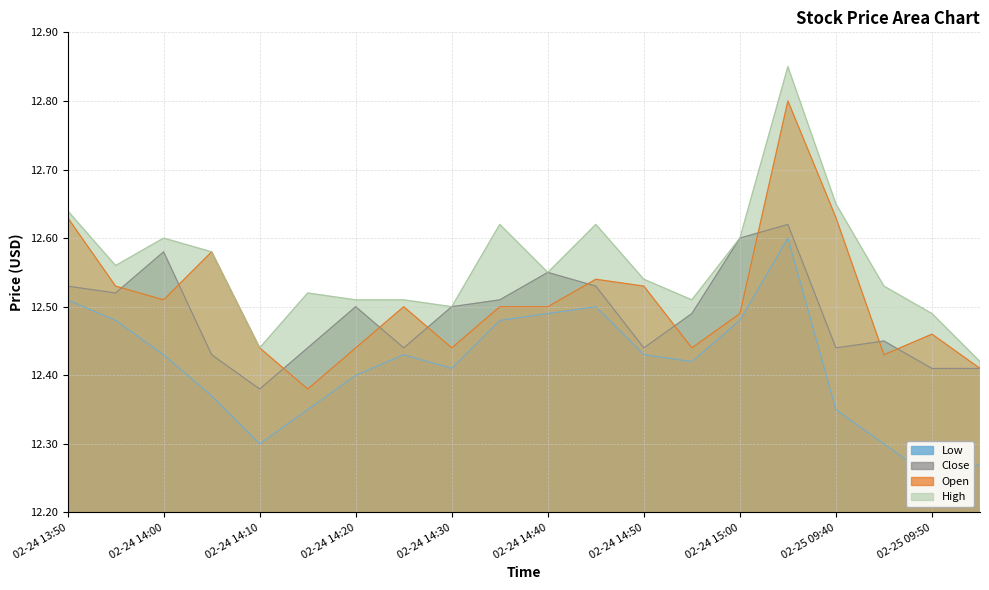

What is the smallest value displayed?

12.2